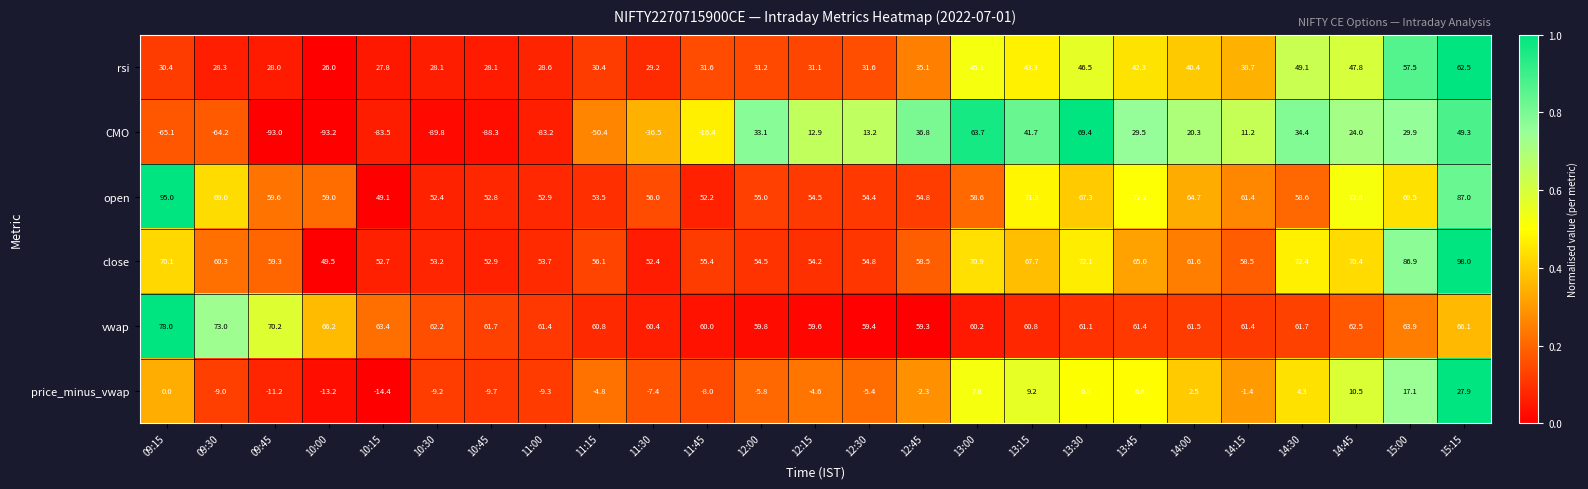

What is the sum of the open values at 15:15 and 12:15?

141.5